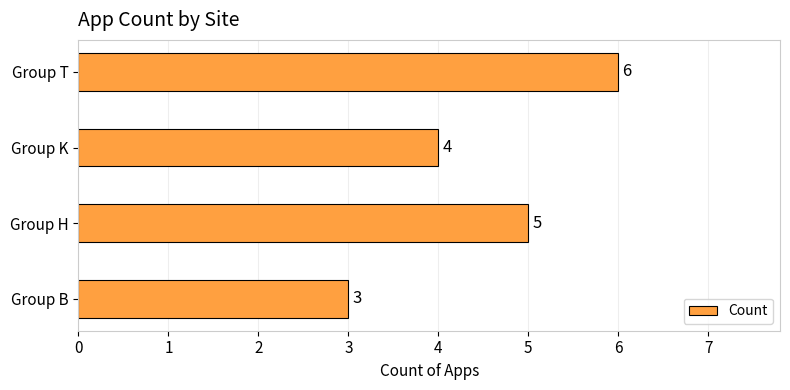

How many bars are there in total?

4